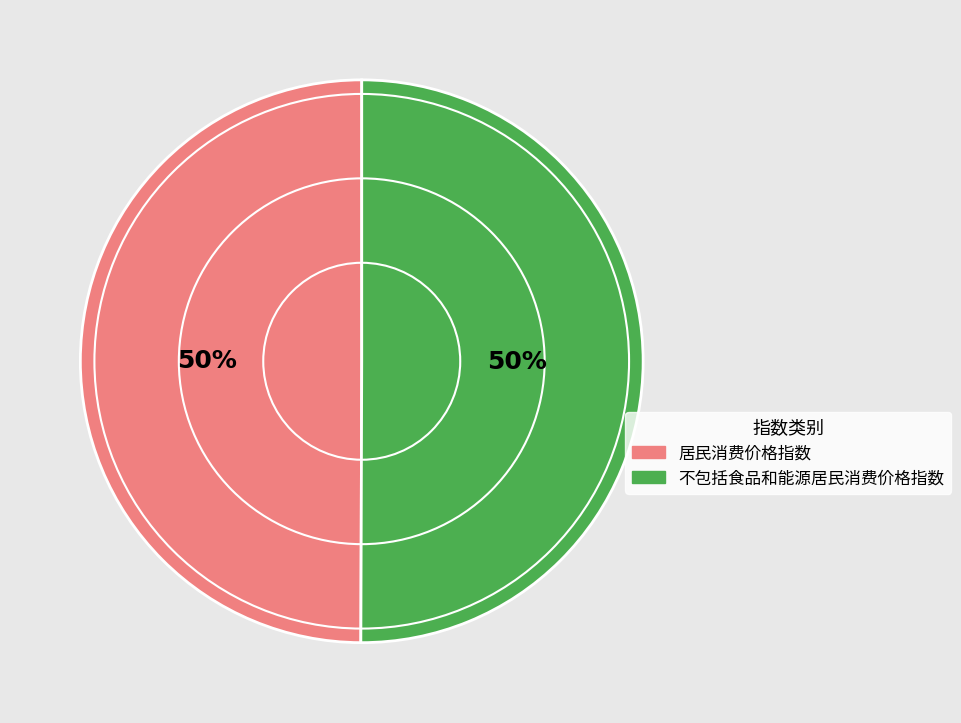

The 不包括食品和能源居民消费价格指数 slice represents 50% of the pie. True or false?

True